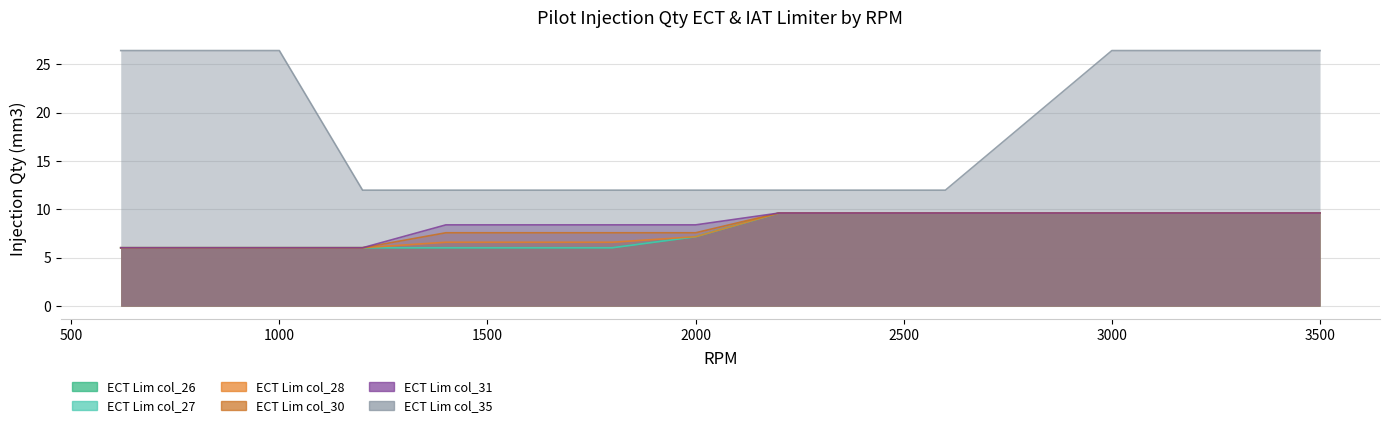

Does the chart have visible grid lines?

Yes